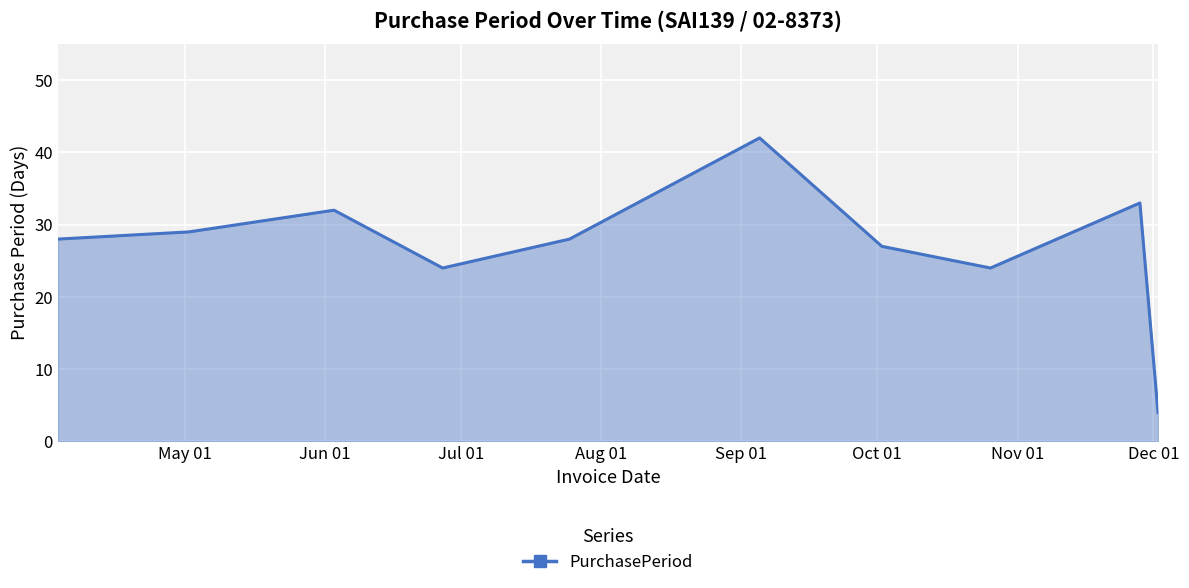

What is the greatest value displayed?

42